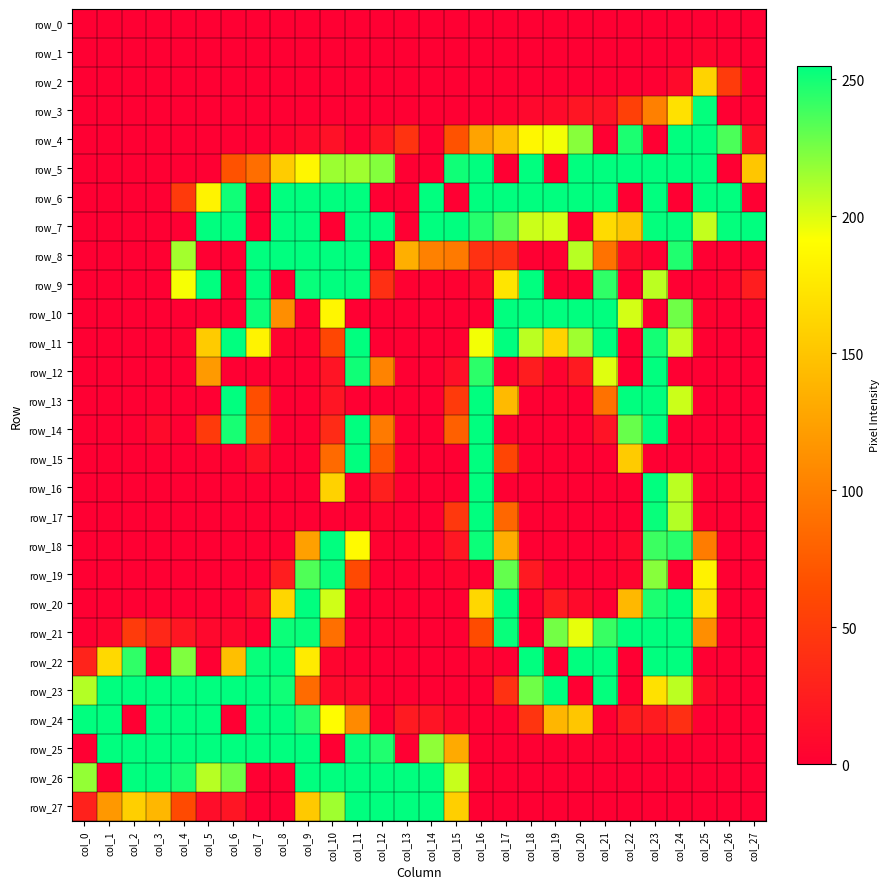

List the labels in order of row_14 value, smallest first.

col_0, col_1, col_2, col_4, col_8, col_9, col_13, col_14, col_17, col_18, col_19, col_20, col_24, col_26, col_27, col_25, col_3, col_21, col_10, col_5, col_7, col_15, col_12, col_22, col_6, col_11, col_16, col_23